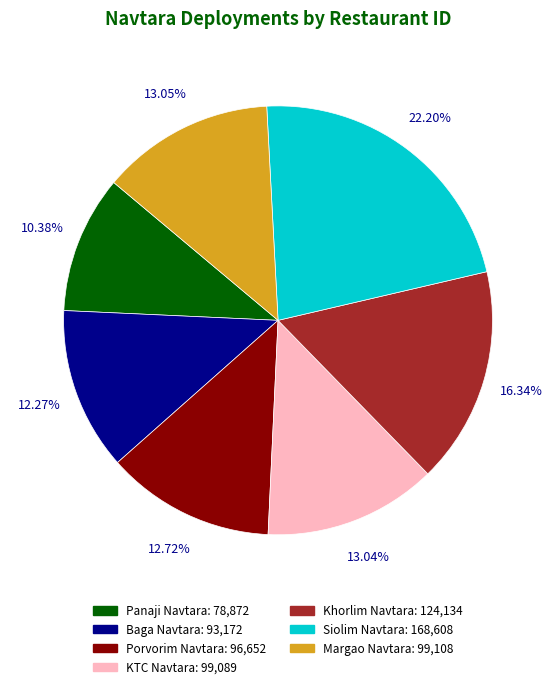

Which has a higher value, Margao Navtara or Panaji Navtara?

Margao Navtara